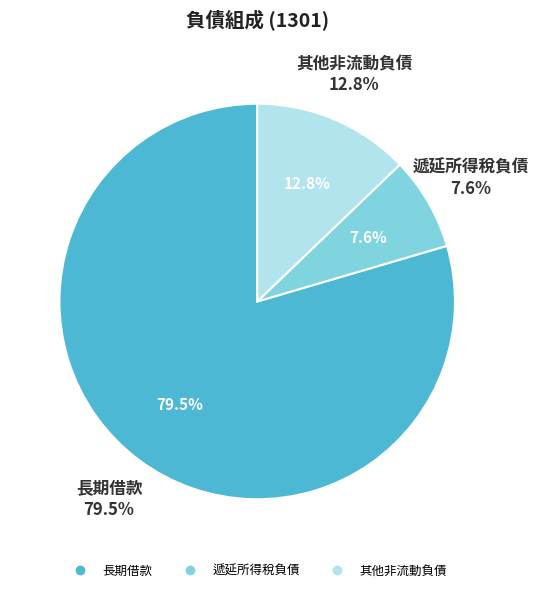

Is the sum of 遞延所得稅負債 and 長期借款 greater than half?

Yes